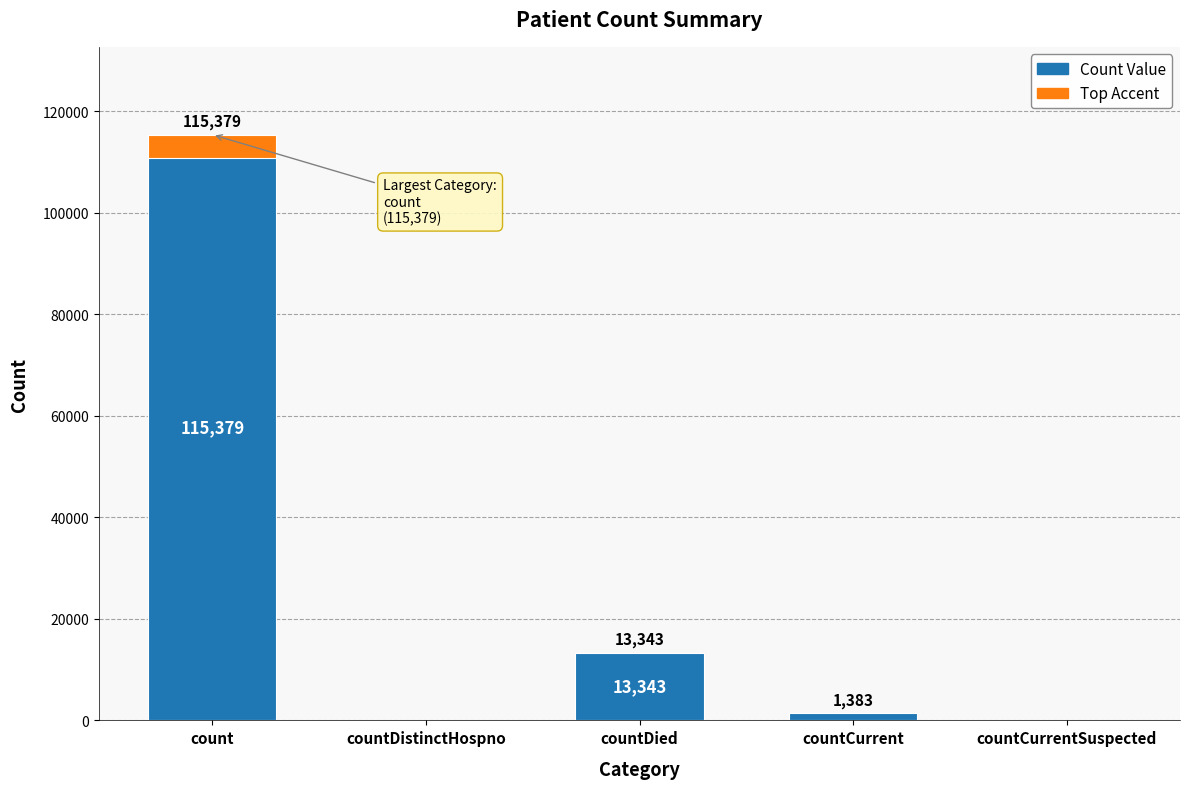

Is it true that the value at count is 115379?

True